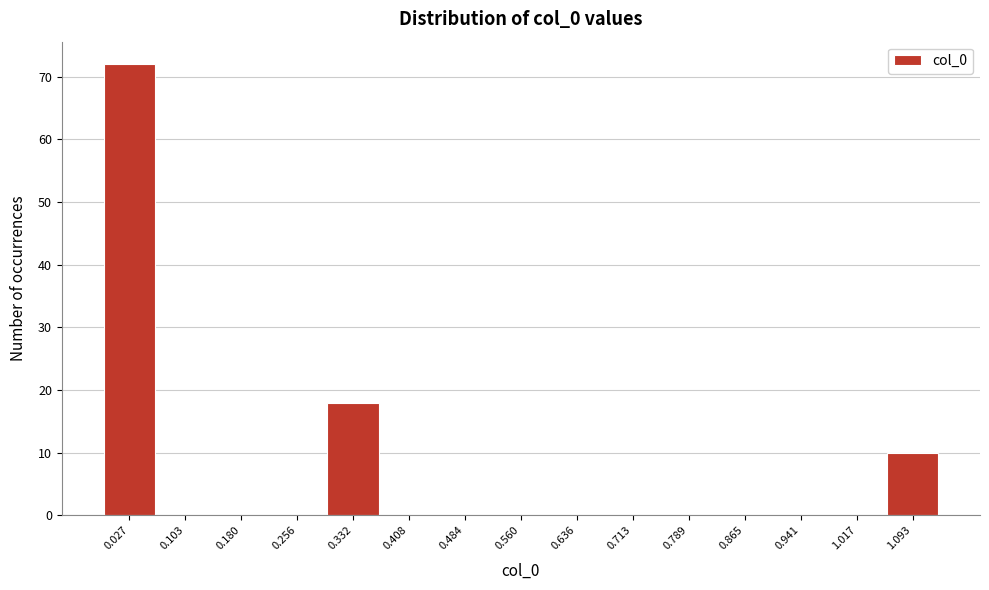

Reading left to right, list every bar in this chart as the range it spans on the x-axis followed by its height. Neither the bar edges nor the heights are printed on the chart, so give them approximately, as read against the axes.

-0.01 to 0.07: 72
0.07 to 0.14: 0
0.14 to 0.22: 0
0.22 to 0.29: 0
0.29 to 0.37: 18
0.37 to 0.45: 0
0.45 to 0.52: 0
0.52 to 0.60: 0
0.60 to 0.67: 0
0.67 to 0.75: 0
0.75 to 0.83: 0
0.83 to 0.90: 0
0.90 to 0.98: 0
0.98 to 1.06: 0
1.06 to 1.13: 10